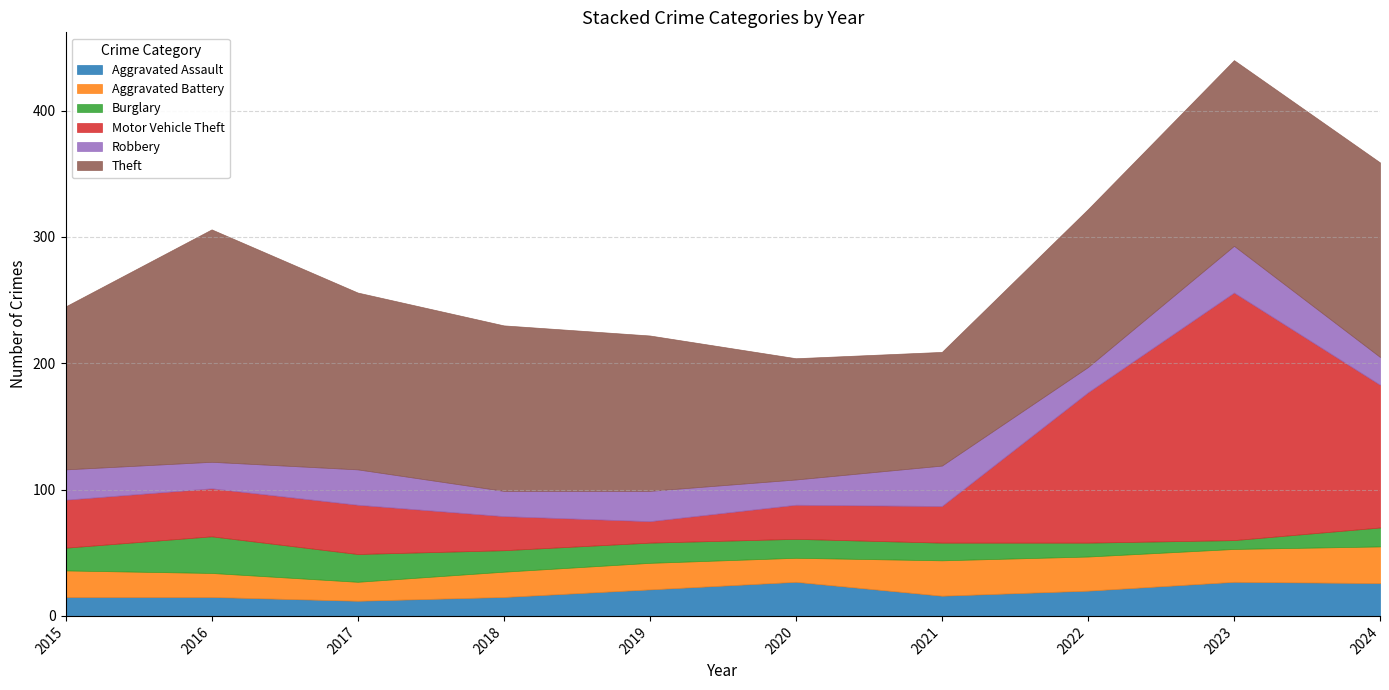

Where is Burglary nearest to the value 18?

2015